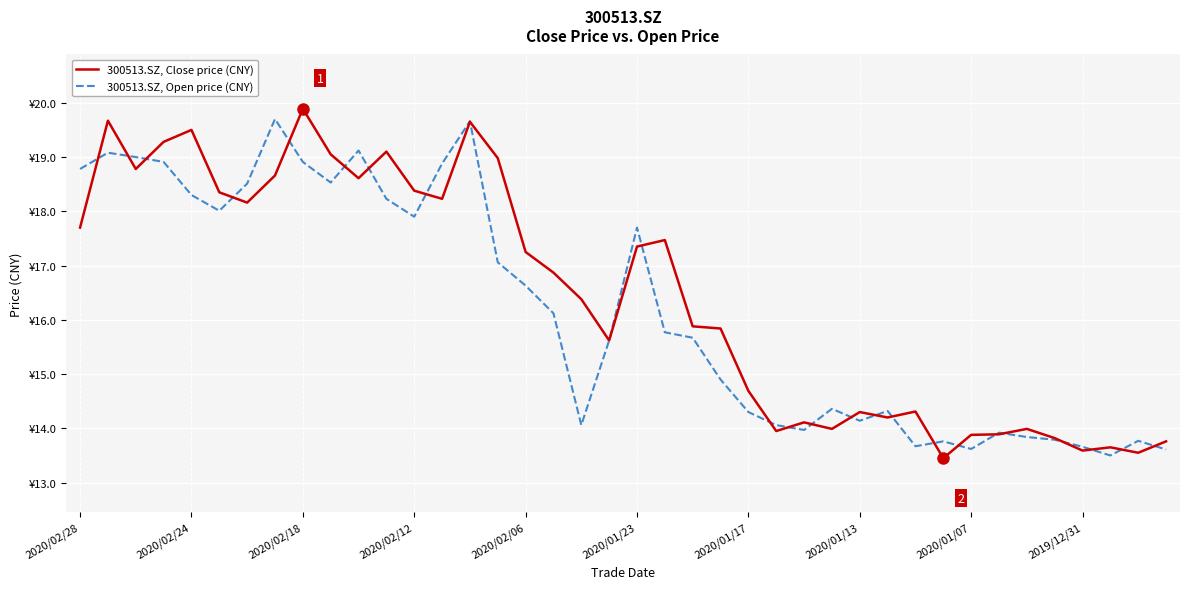

What is the value of the 300513.SZ, Close price (CNY) point at the 13th from the left?

18.4